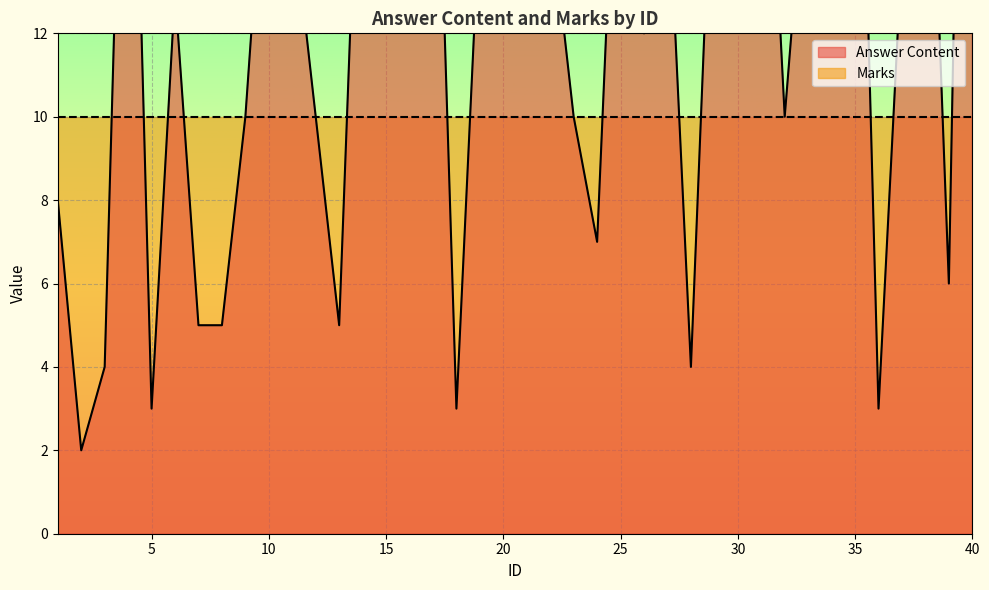

True or false: the data shows 10 at 32.

True